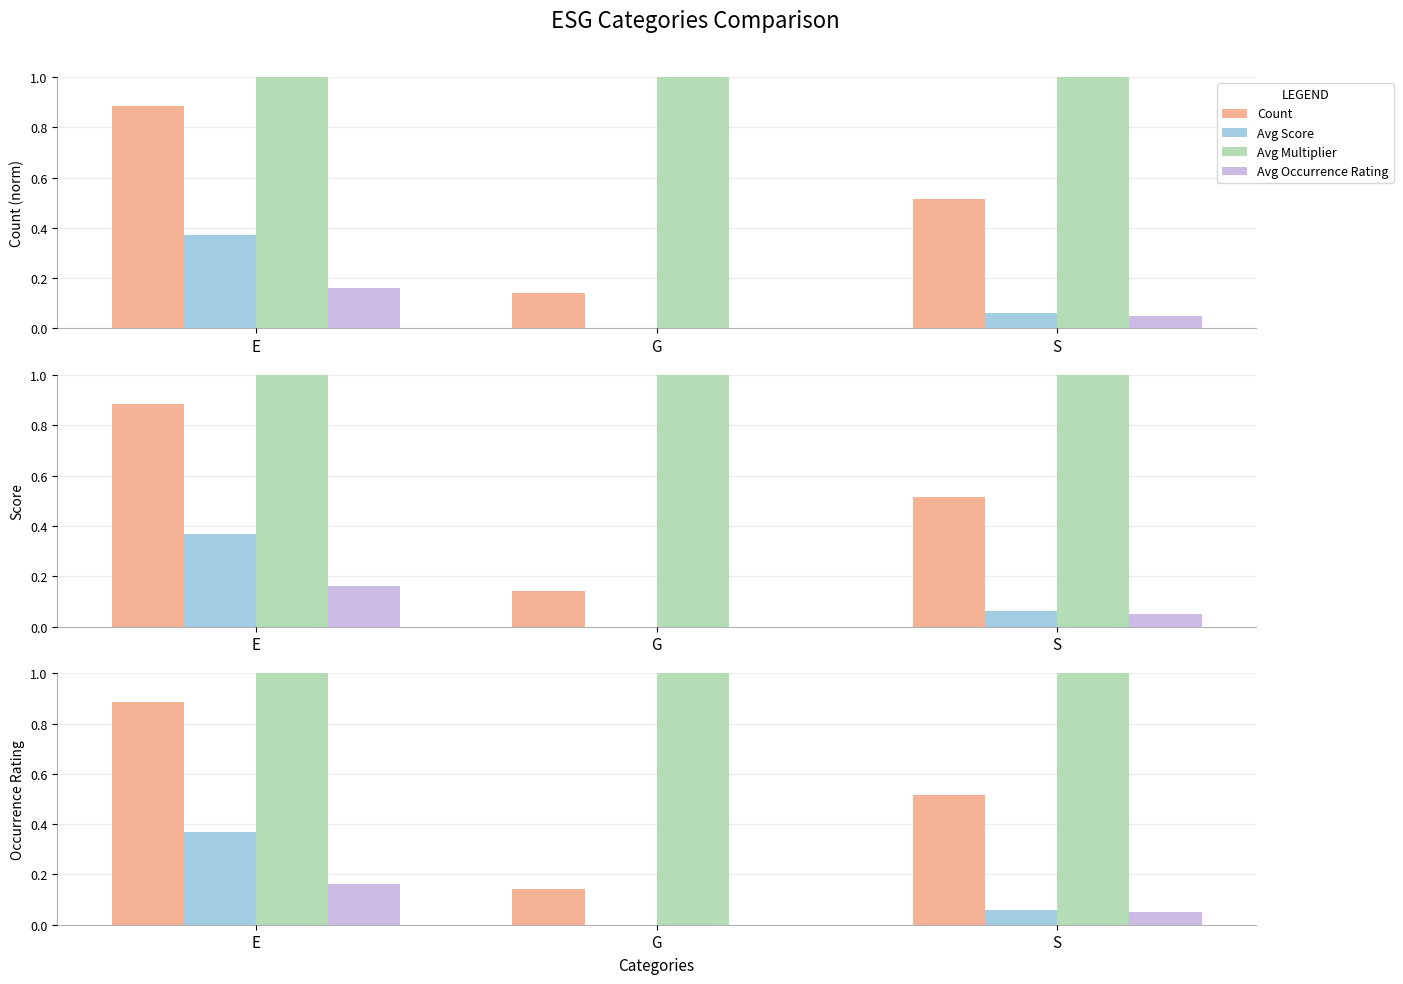

Which category has the lowest value across all series?

G